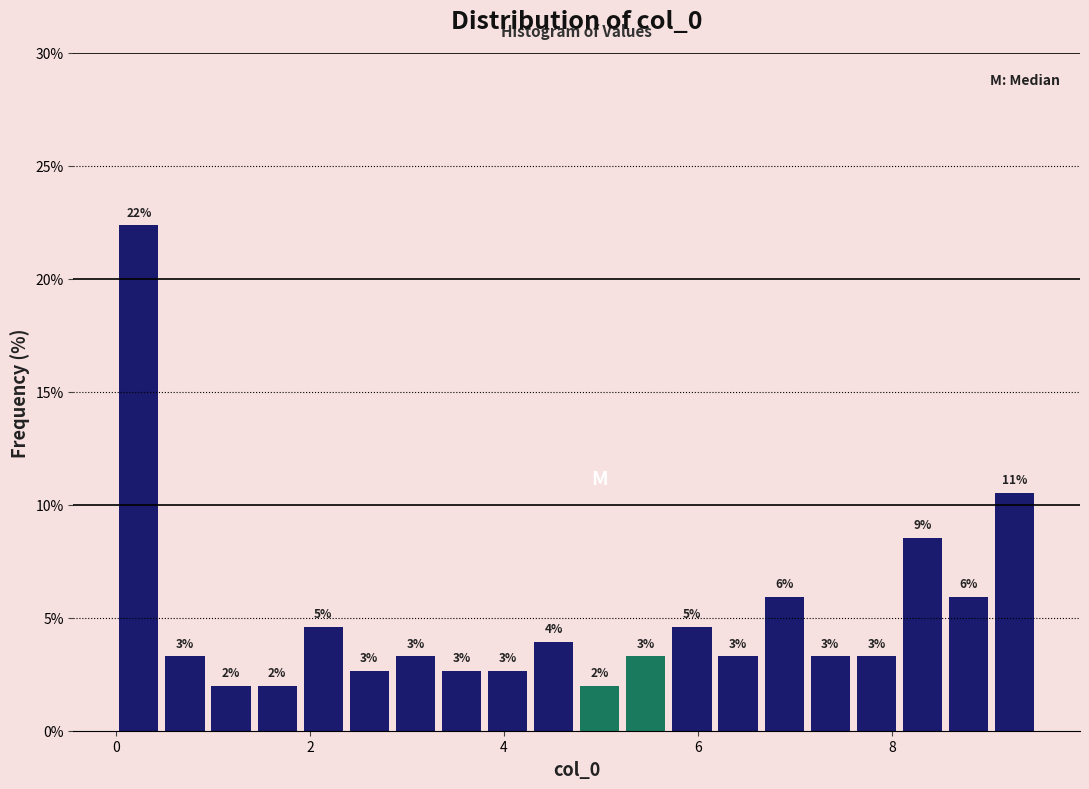

Around what value on the x-axis is the tallest bar? Give the approximate position of its centre, as read against the axis.

0.2